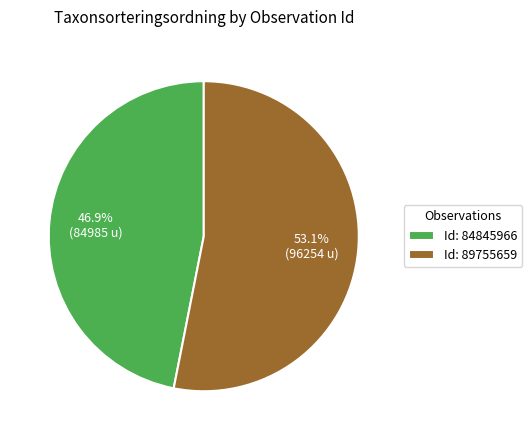

What percentage do Id: 89755659 and Id: 84845966 together represent?

100.0%